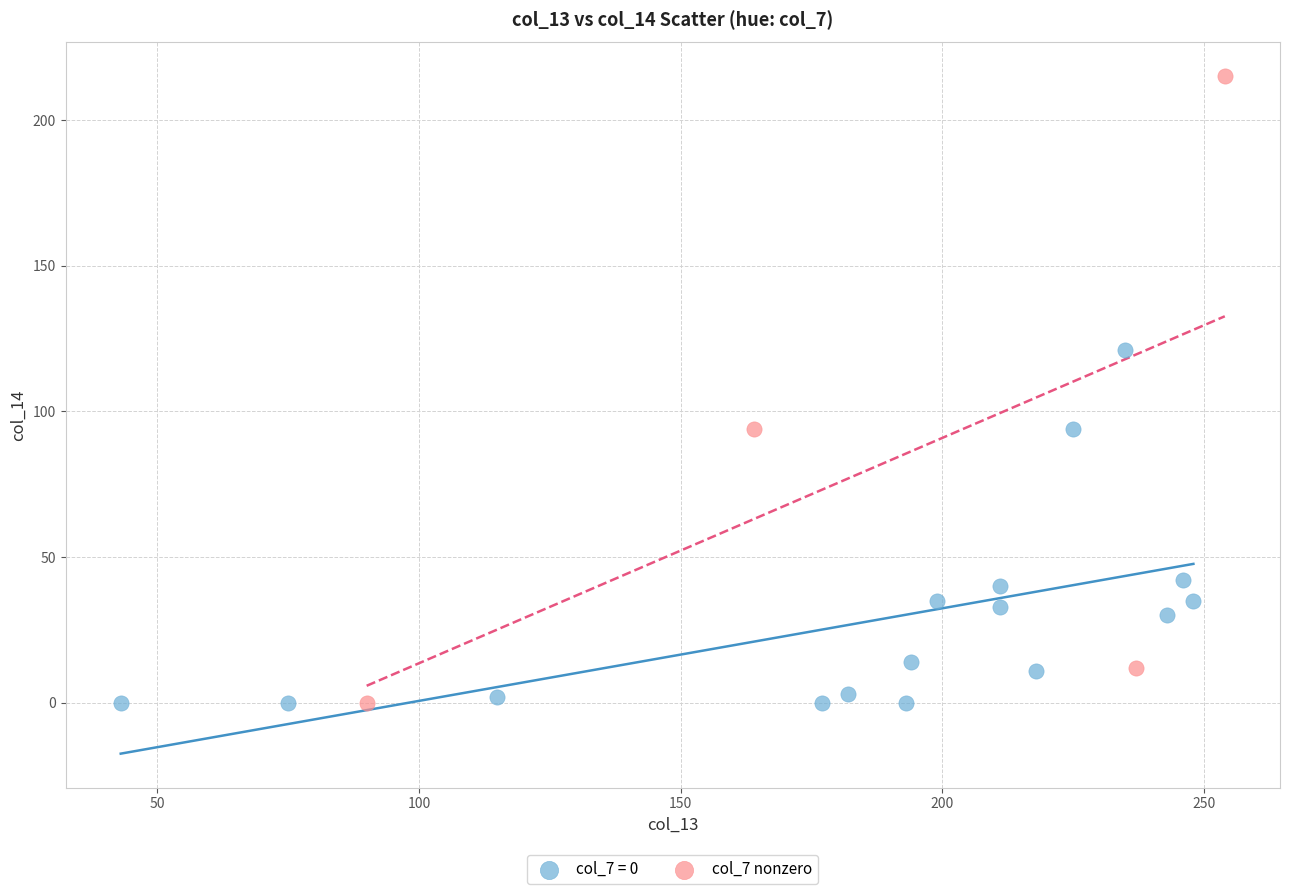

Which series contains the highest Y value?

col_7 nonzero